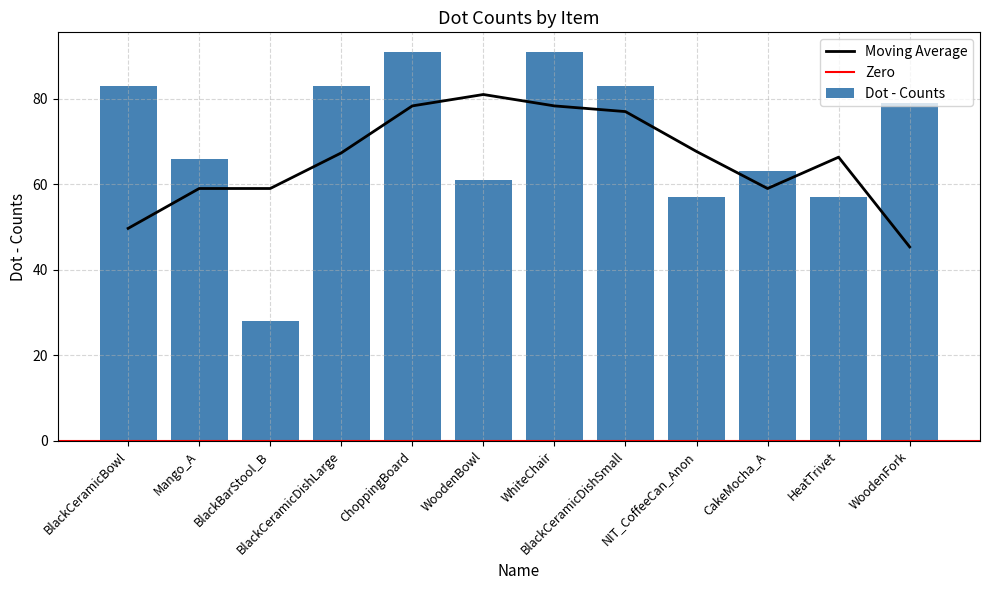

What position from the right is ChoppingBoard?

8